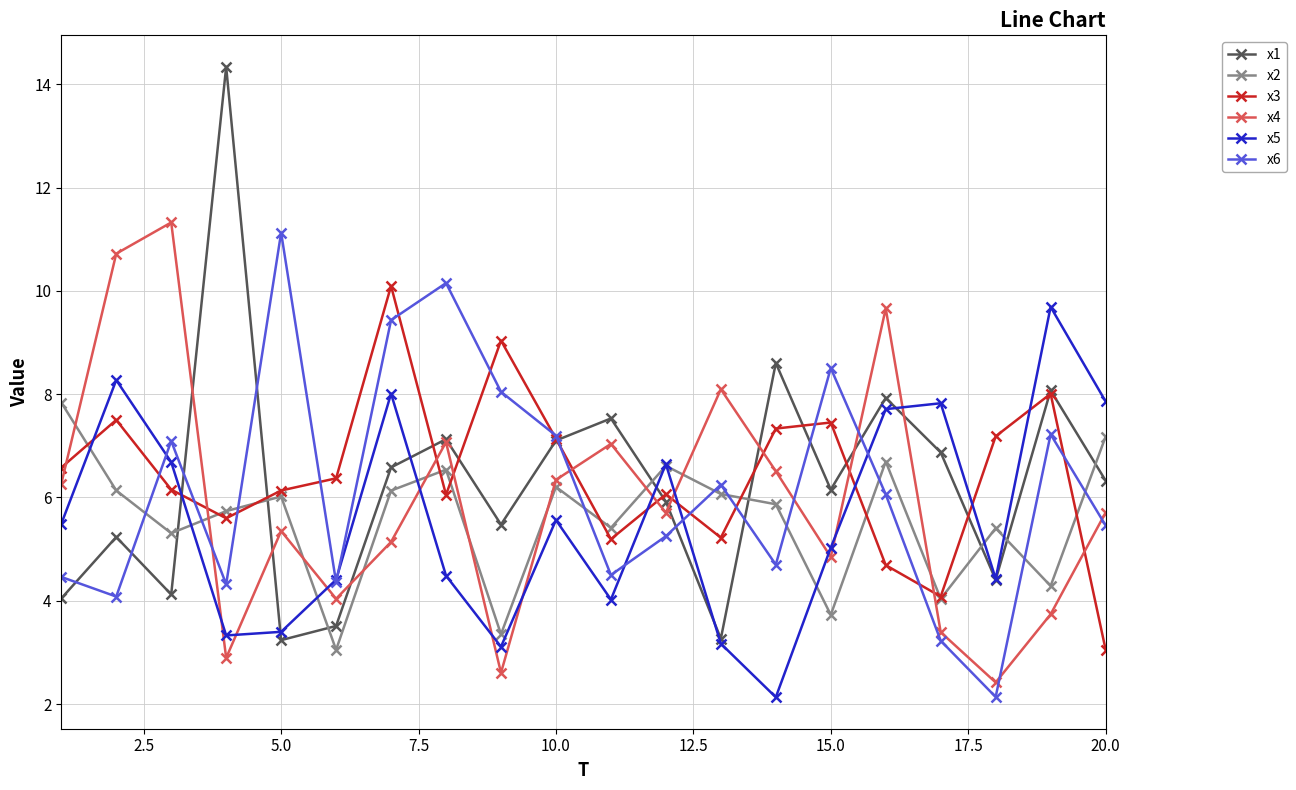

What is the minimum value shown in the chart?

2.1